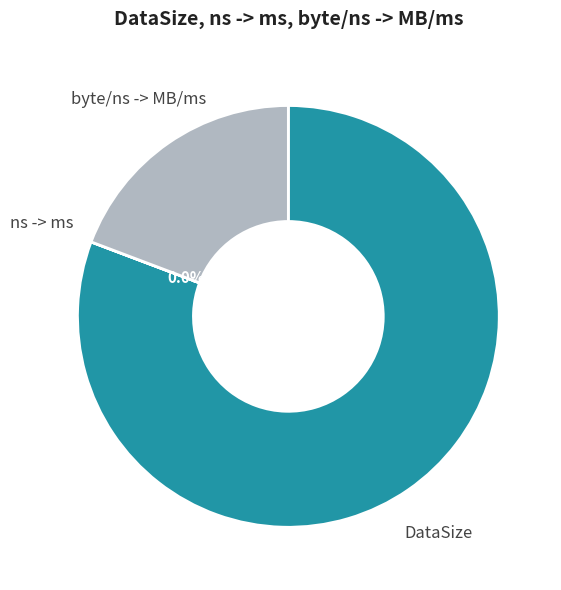

Which has a higher value, DataSize or byte/ns -> MB/ms?

DataSize